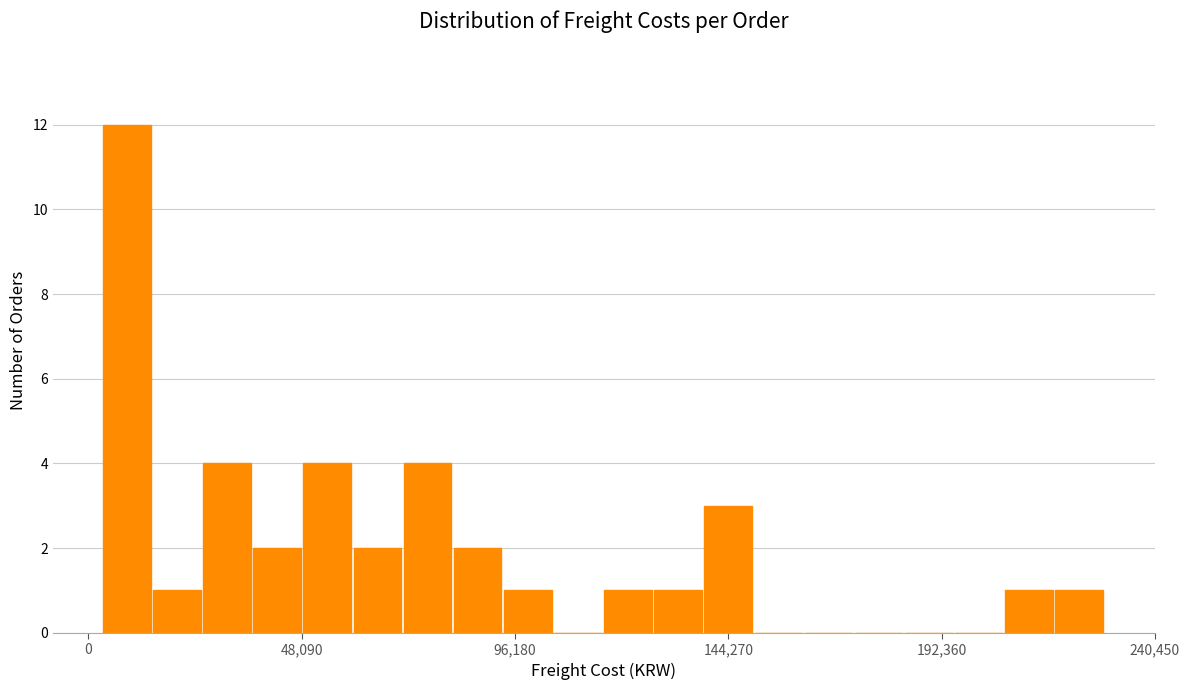

Around what value on the x-axis is the tallest bar? Give the approximate position of its centre, as read against the axis.

10000